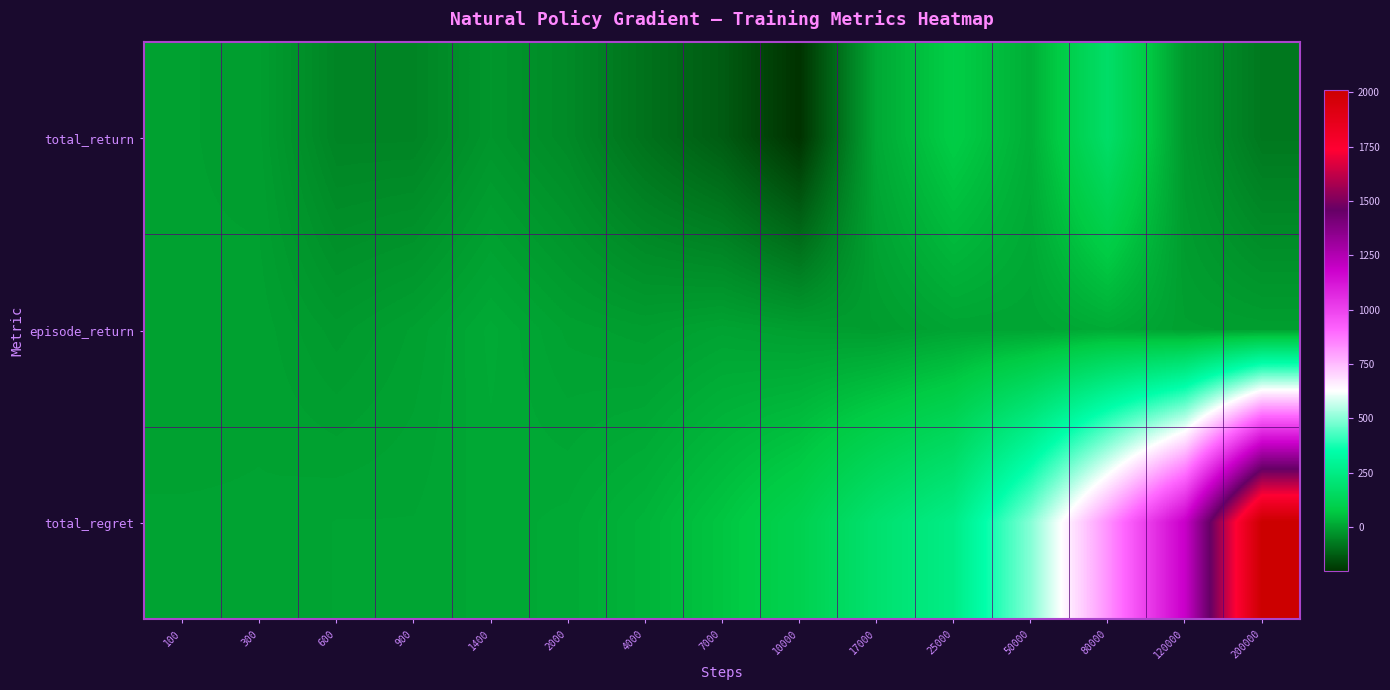

At how many categories does at least one series exceed 471?

4